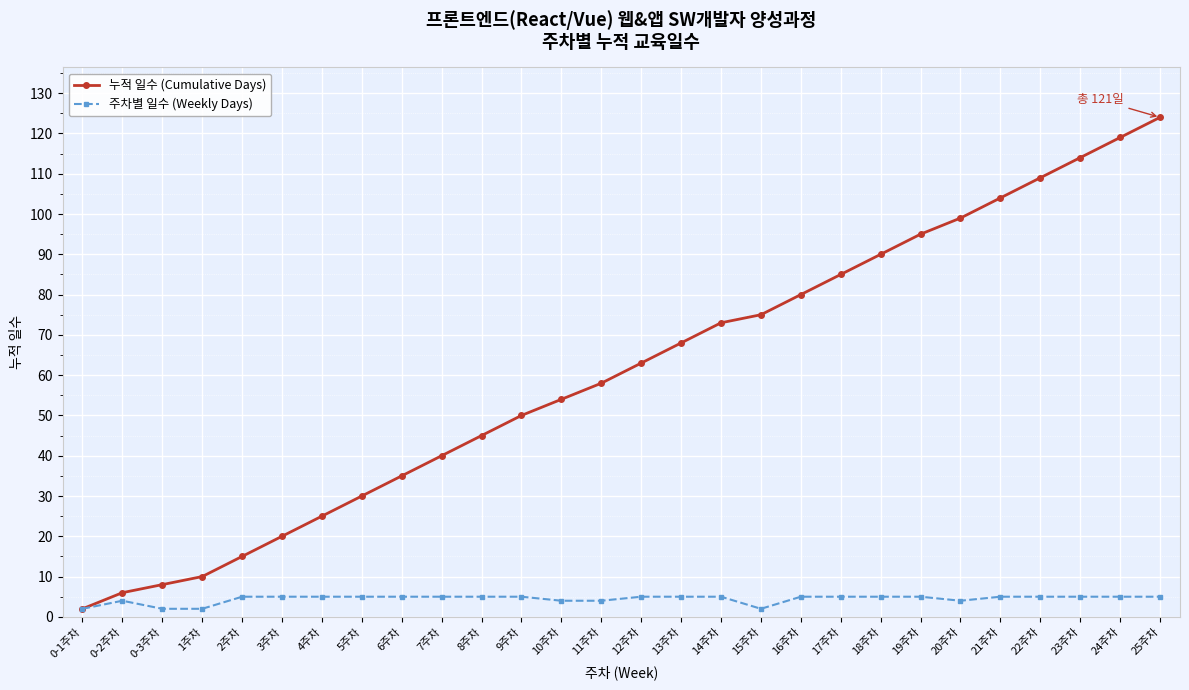

Is it true that 누적 일수 (Cumulative Days) equals 50 at 9주차?

True